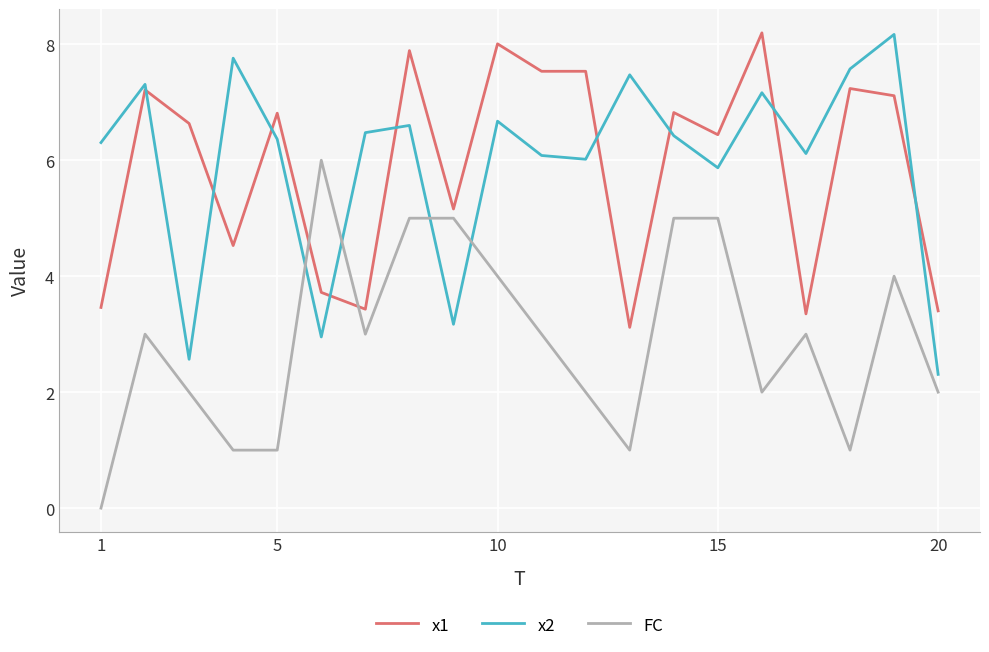

True or false: FC and x2 cross at least once.

True